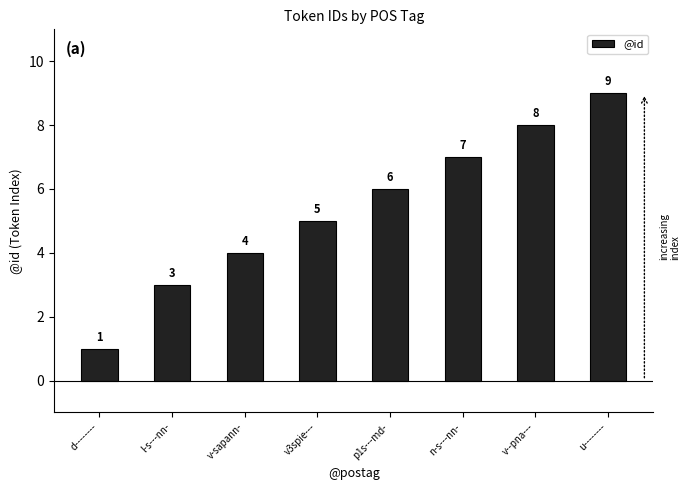

At which category does the chart reach its minimum across all series?

d--------